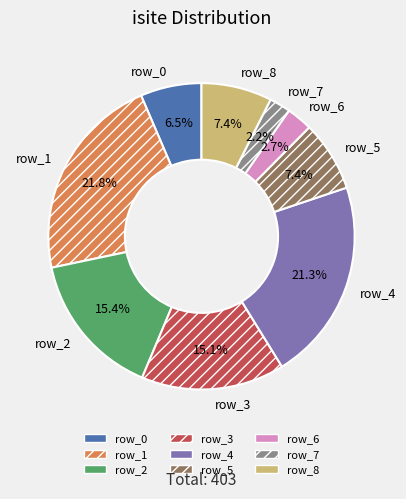

Does row_2 represent more than half of the total?

No